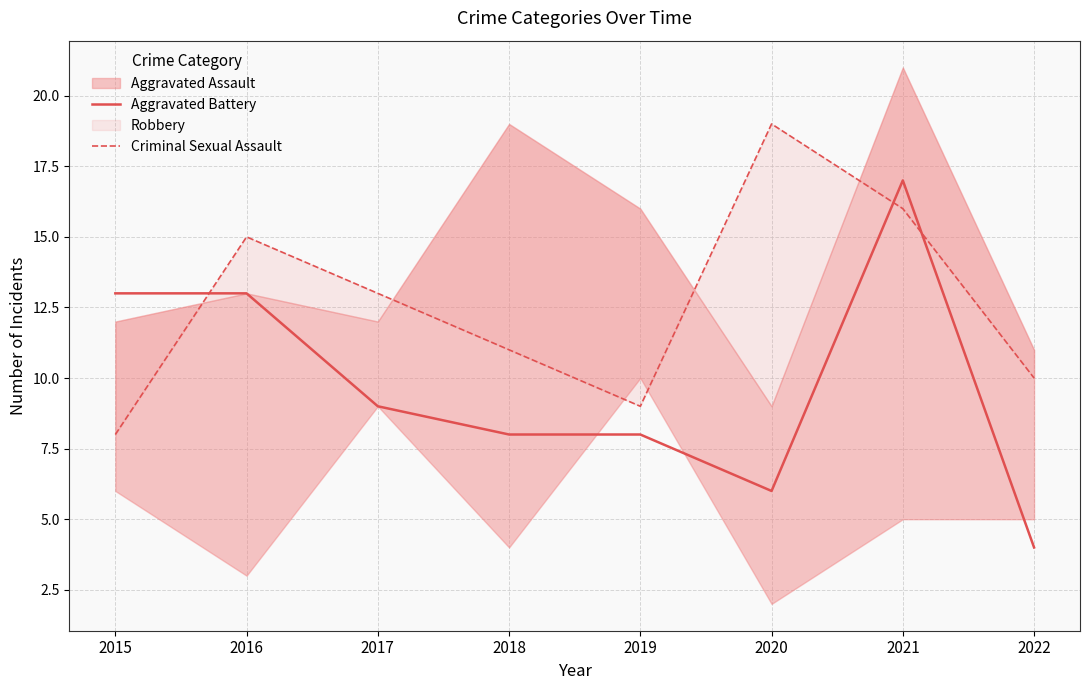

At which label is Aggravated Battery closest to 10?

2017